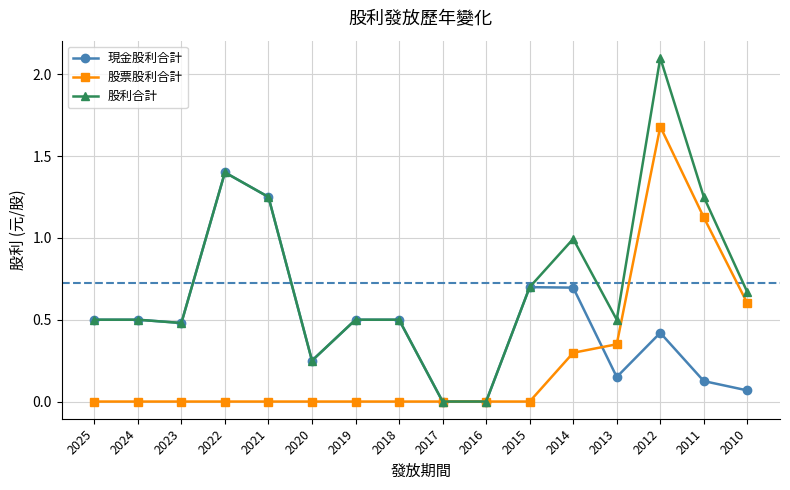

Does the chart have visible grid lines?

Yes